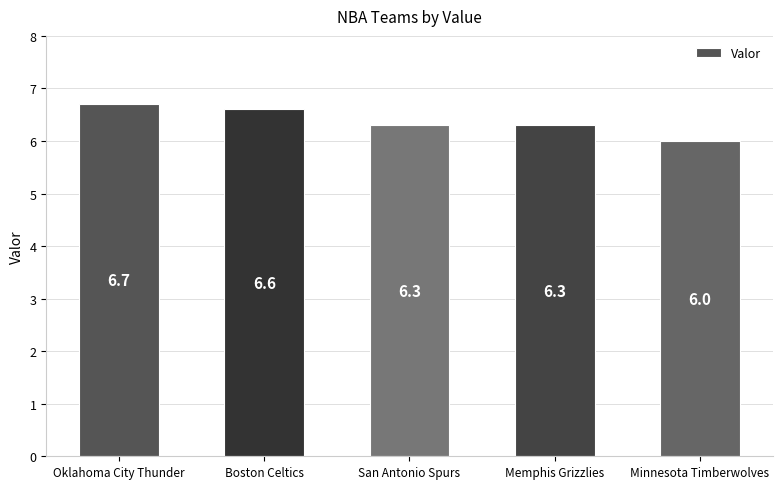

What is the change in value from Oklahoma City Thunder to Memphis Grizzlies?

-0.4